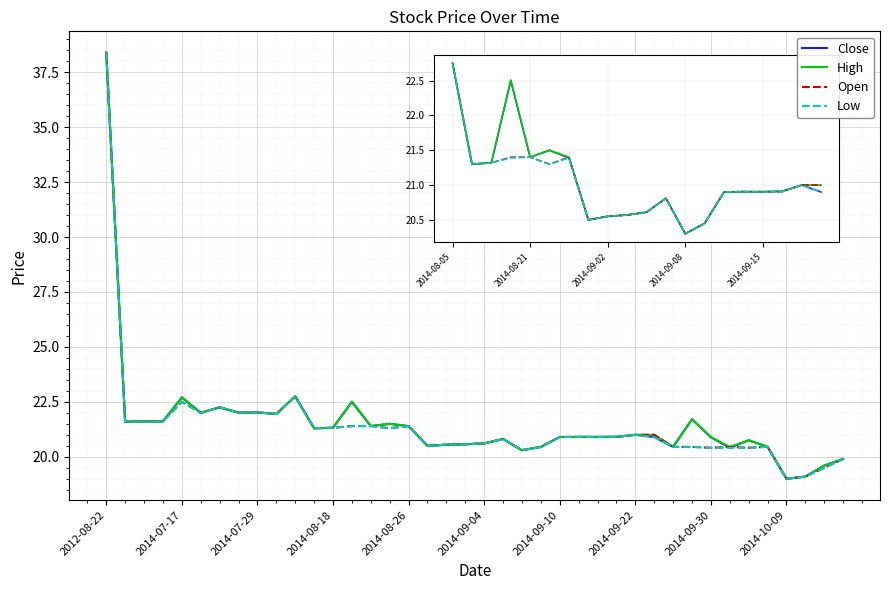

What is the greatest value displayed?

38.4